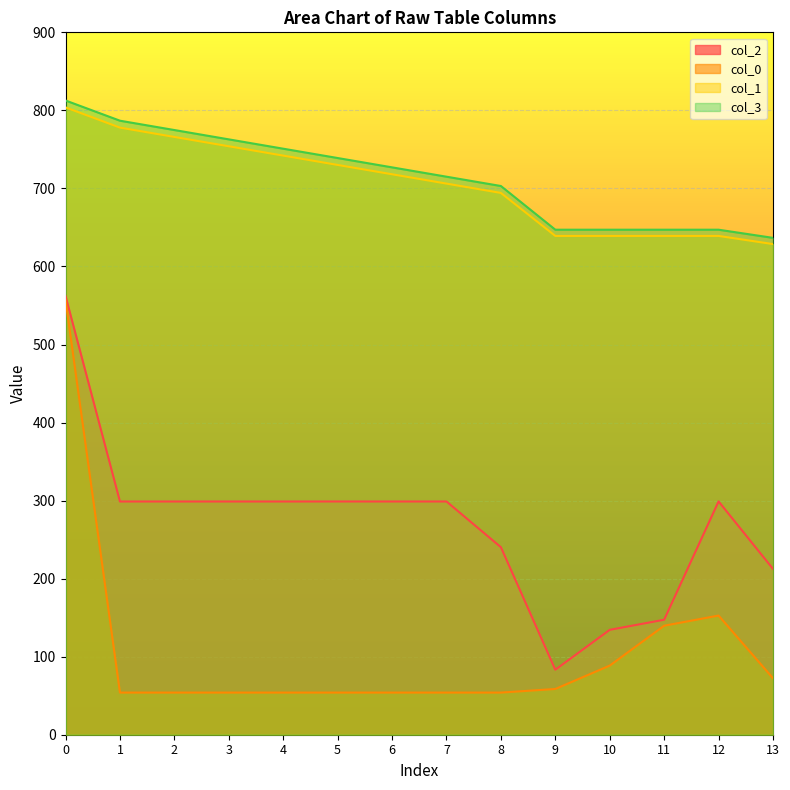

What is the sum of the col_2 values at 12 and 0?

861.1